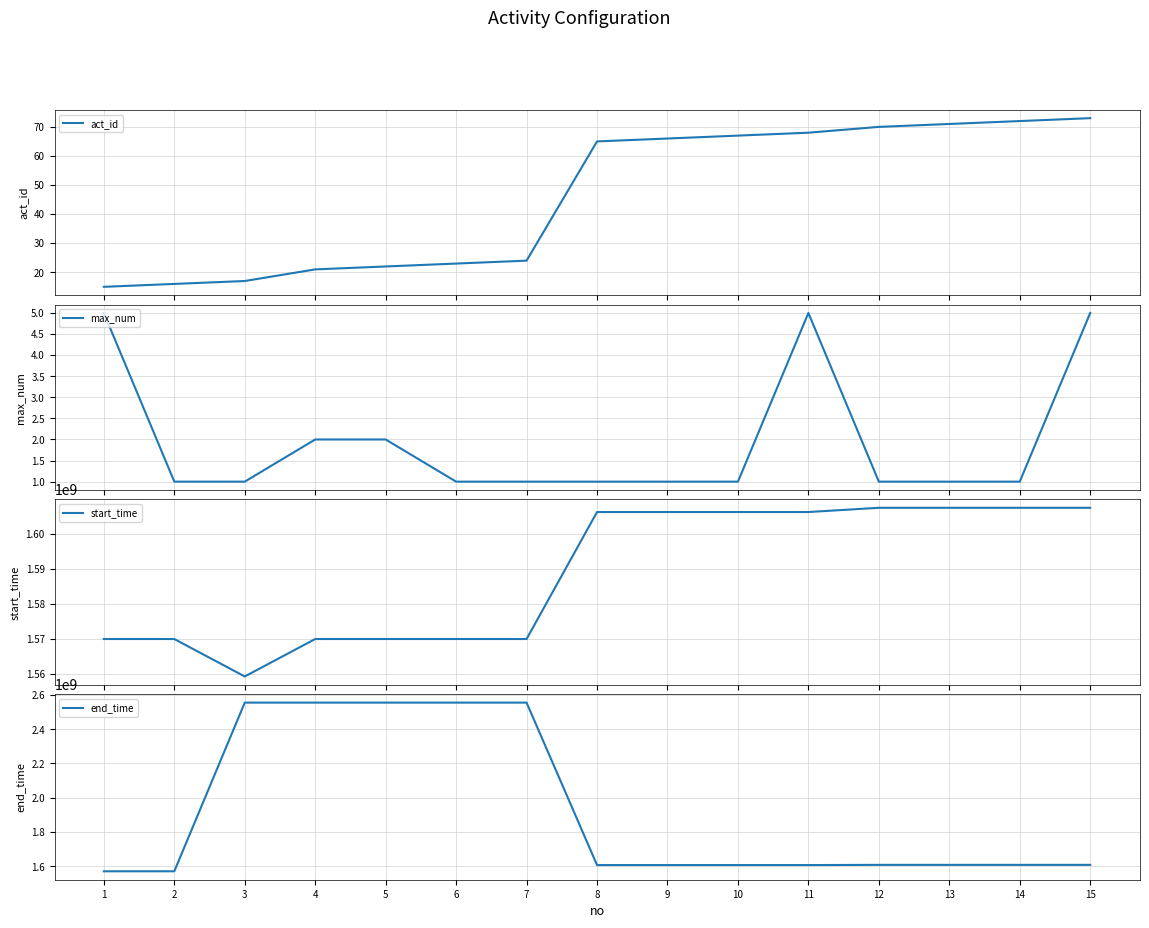

What are all the series names shown in the legend?

act_id, max_num, start_time, end_time